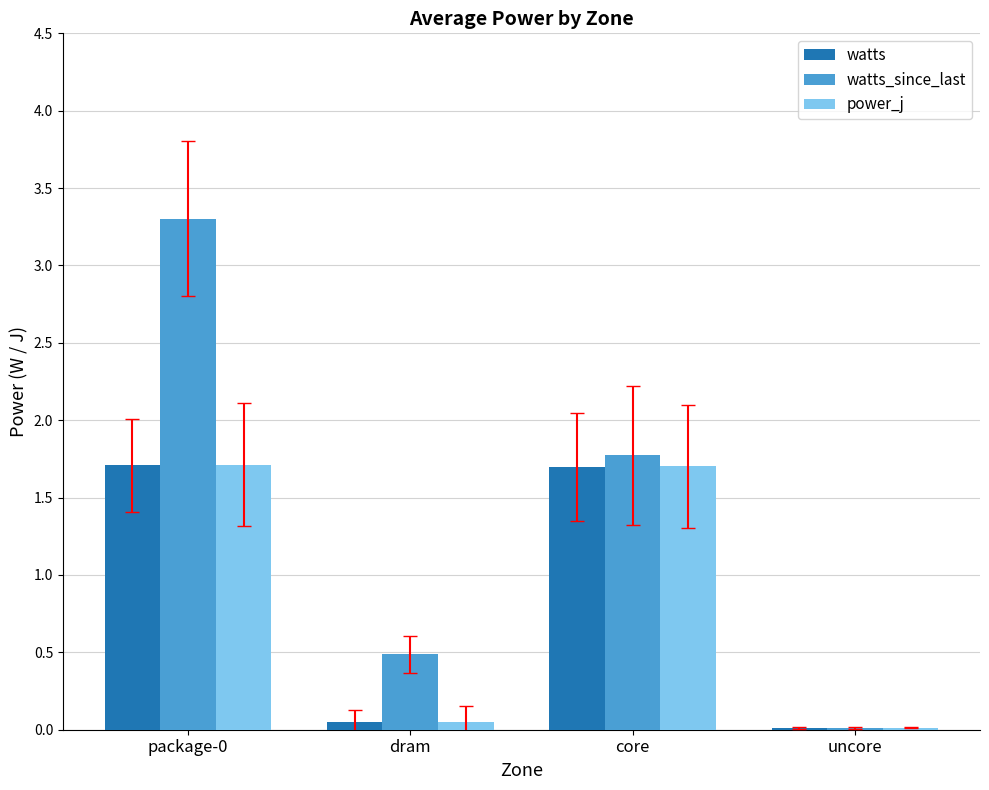

Which series has the widest spread of values?

watts_since_last